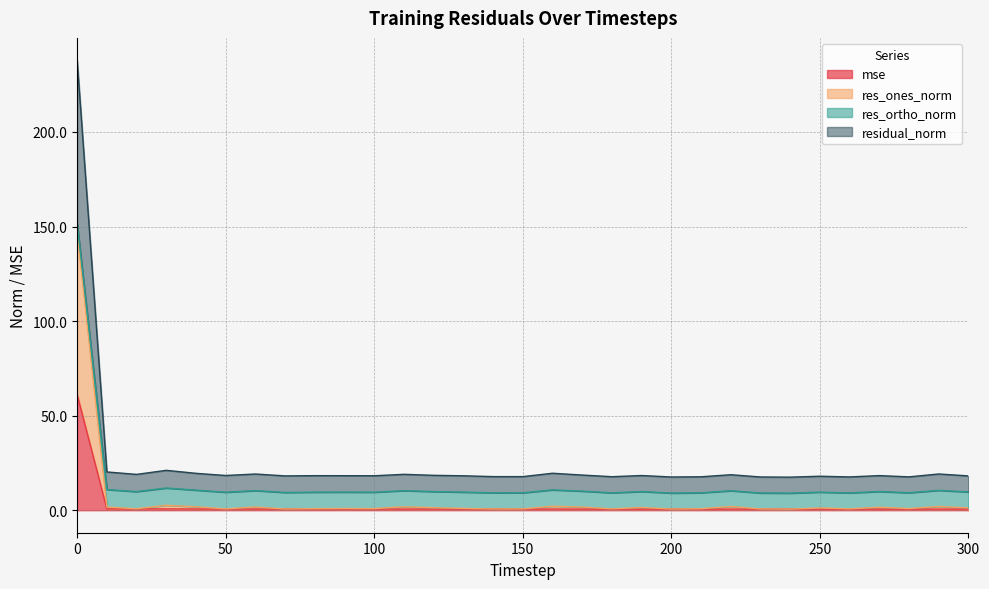

What is the total value across all series at 50?

18.4